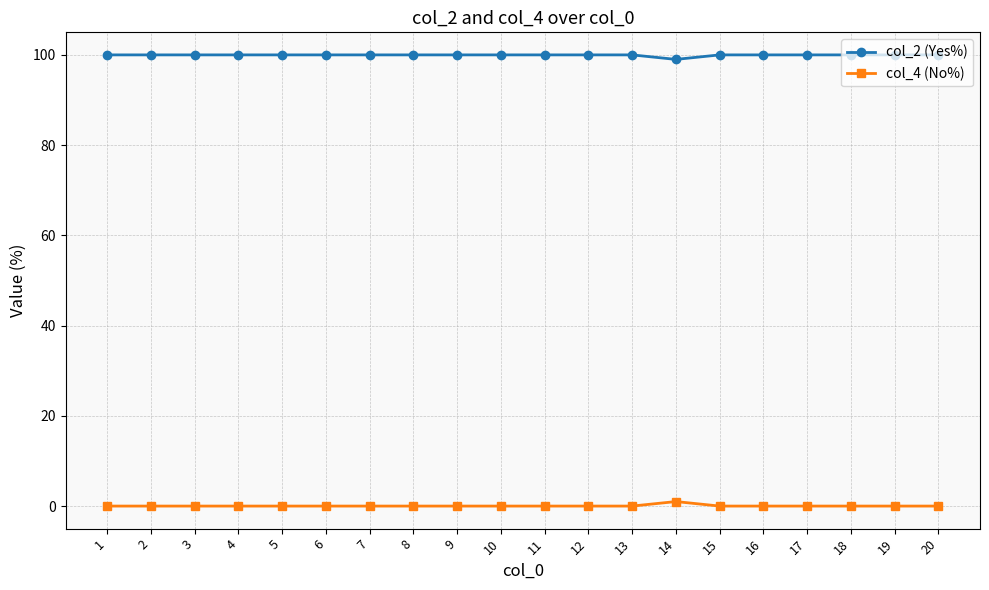

At how many categories does at least one series exceed 8?

20